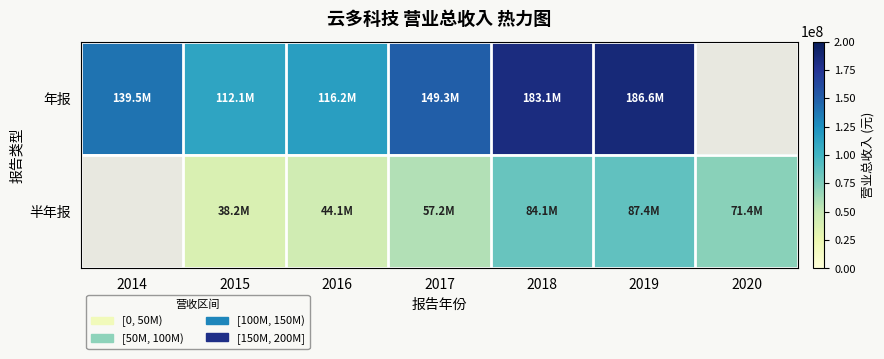

How many data points does each series have?

7